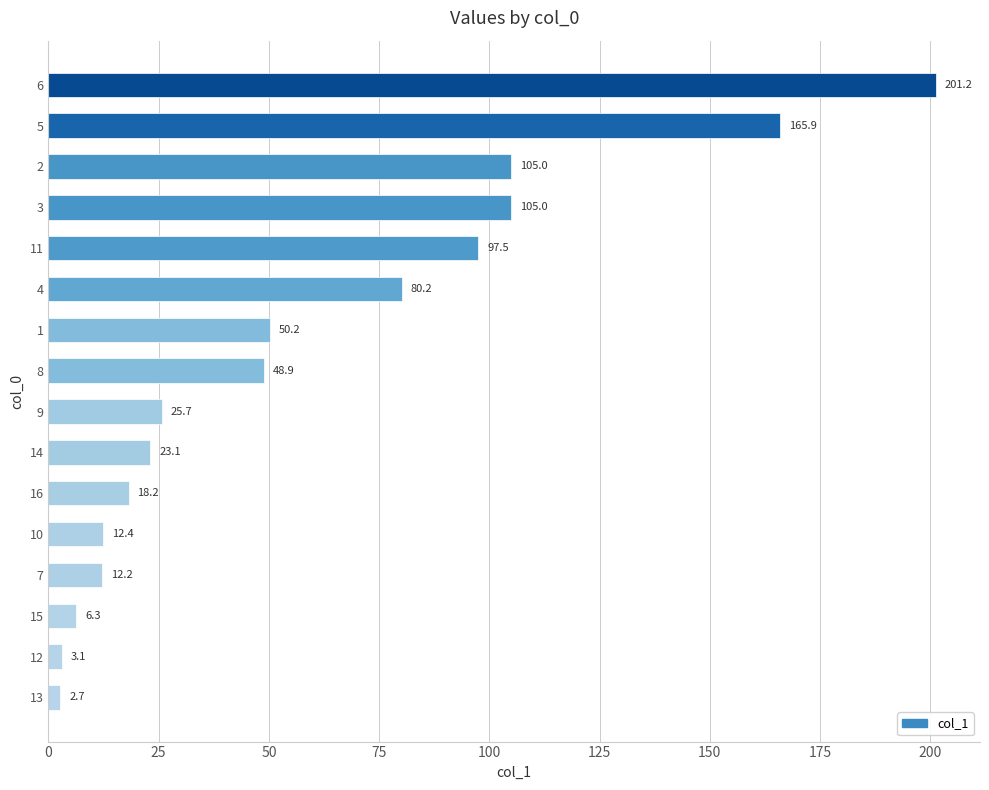

What is the difference between the maximum and minimum values?

198.5